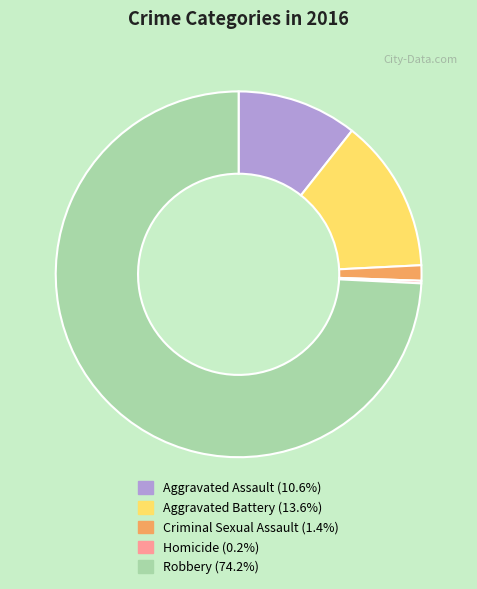

Which slice is the largest?

Robbery